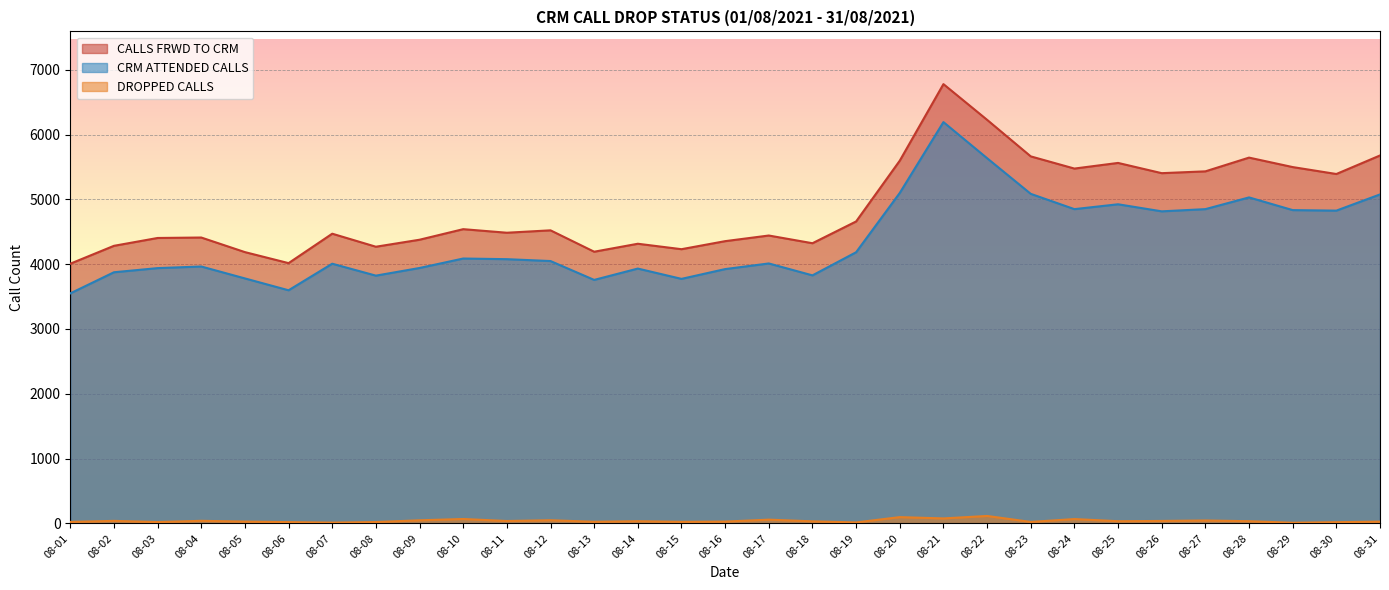

In CRM ATTENDED CALLS, how many points are lower than both neighbors (excluding endpoints)?

8